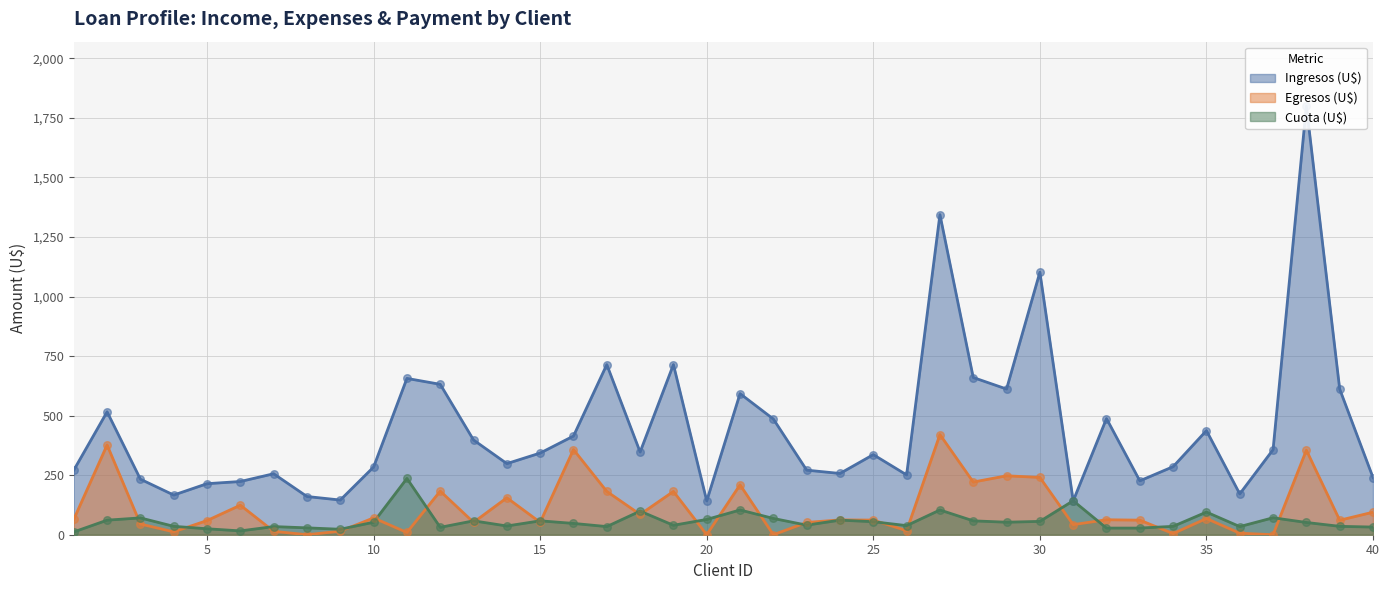

Is the value of Egresos (U$) at 22 greater than the value of Ingresos (U$) at 6?

No